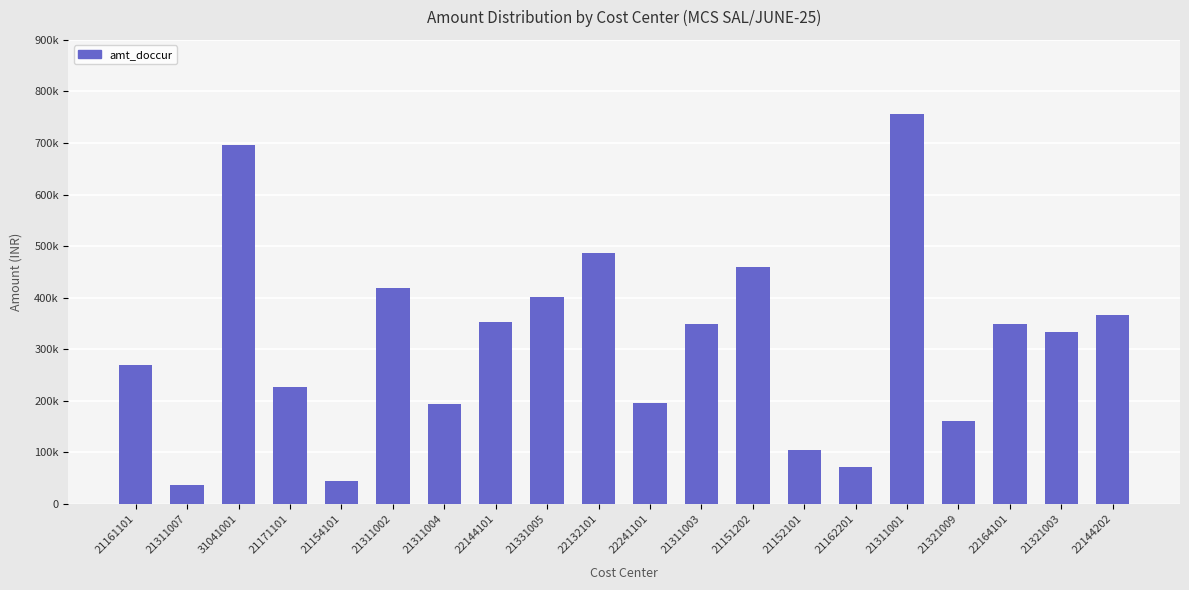

Does the chart contain stacked bars?

No